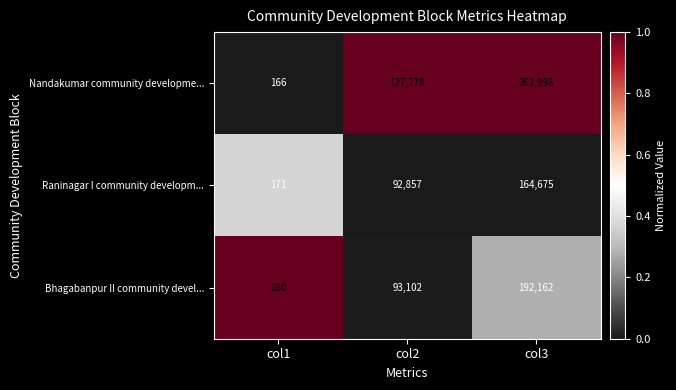

How many Nandakumar community developme... values are between 166 and 262998?

3